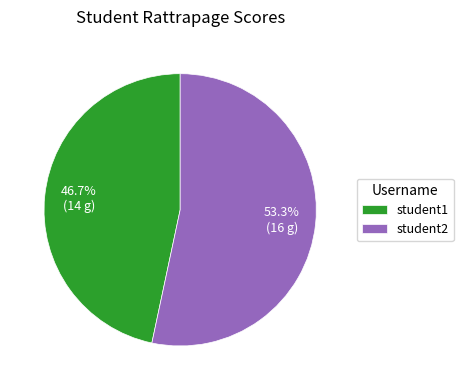

Which has a higher value, student1 or student2?

student2